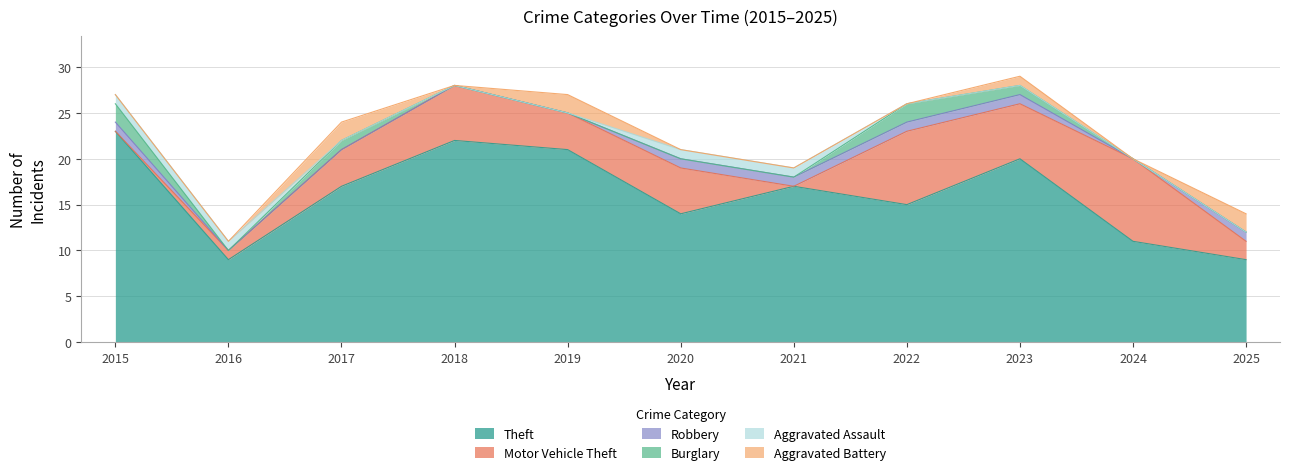

True or false: Aggravated Battery and Motor Vehicle Theft intersect in this chart.

False